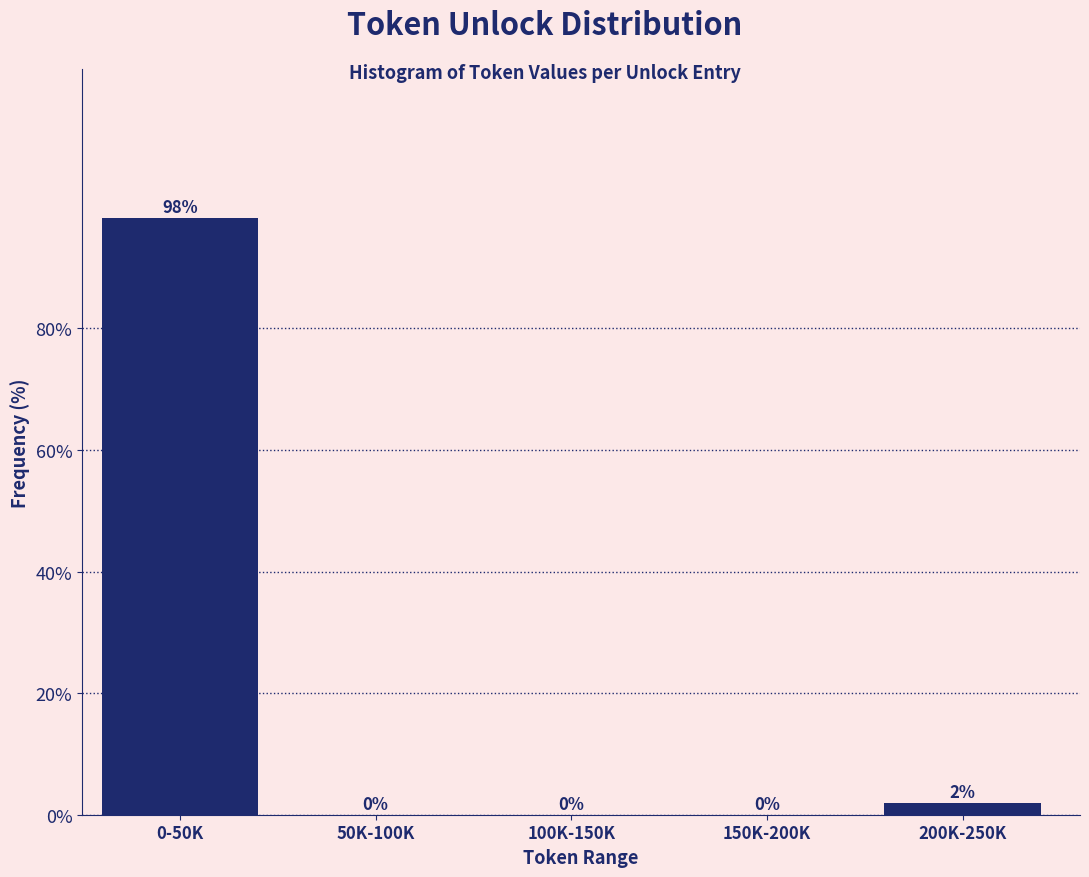

At which label is the value closest to 49?

200K-250K